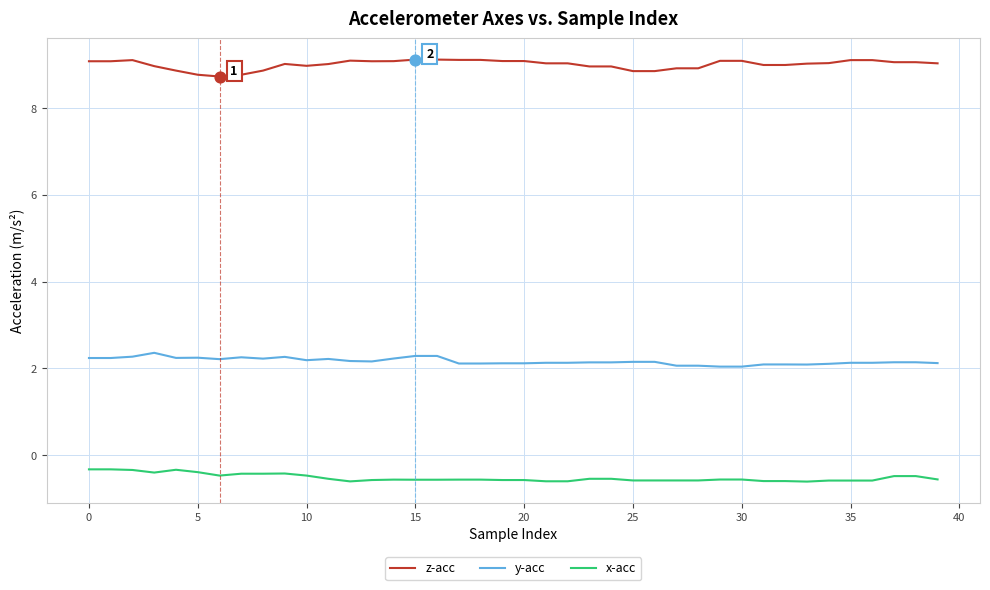

Which series has the largest total across all categories?

z-acc